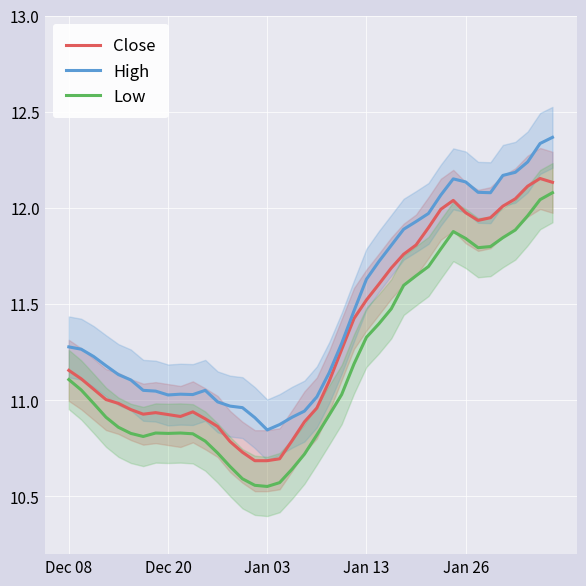

What is the average value of the High series?

11.5